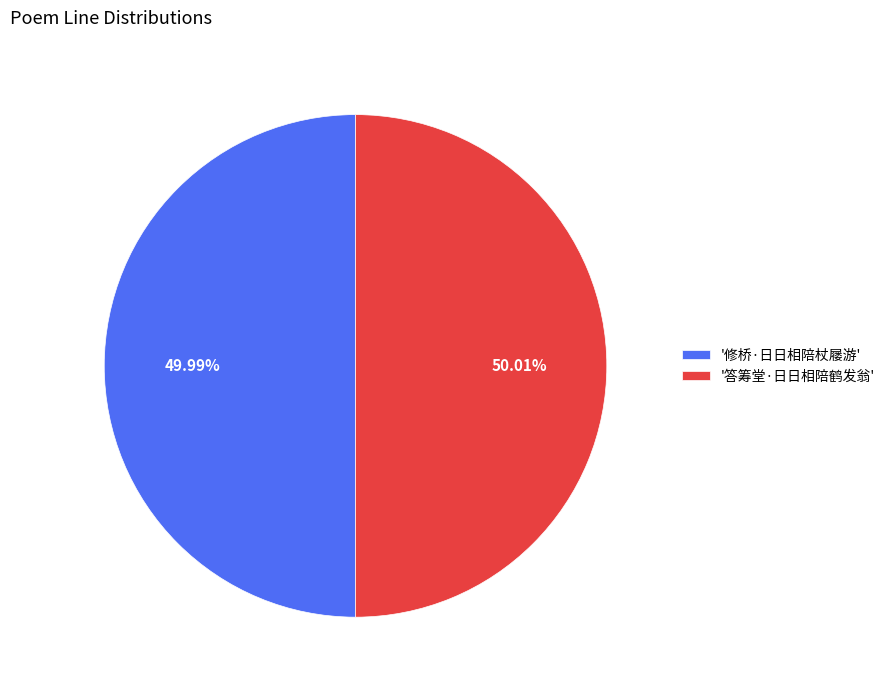

What is the ratio of the value at '答筹堂·日日相陪鹤发翁' to the value at '修桥·日日相陪杖屦游'?

1.0